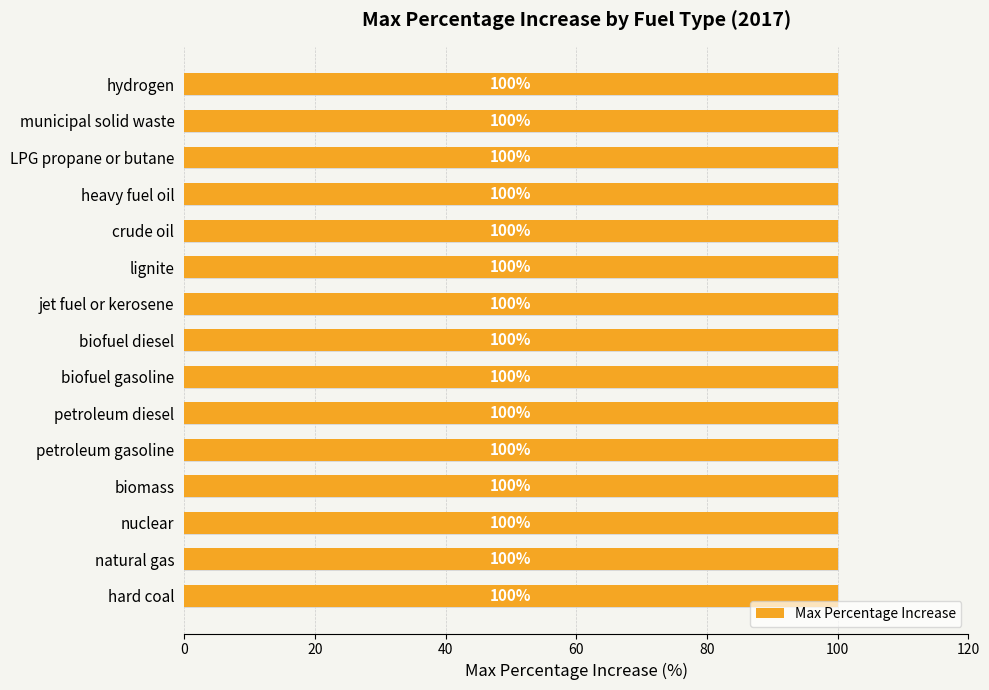

What position from the right is crude oil?

9